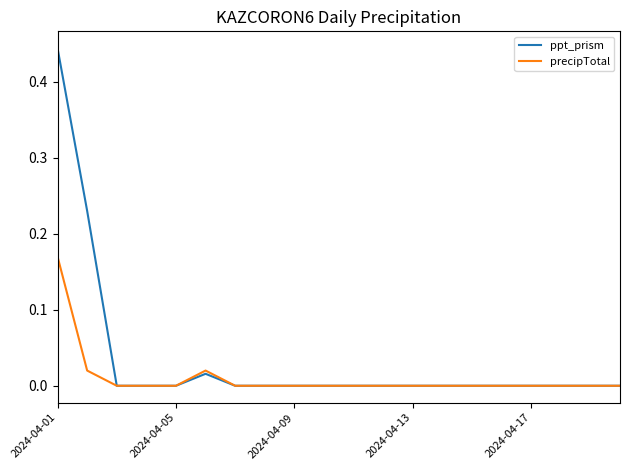

Which series has the largest range (max minus min)?

ppt_prism